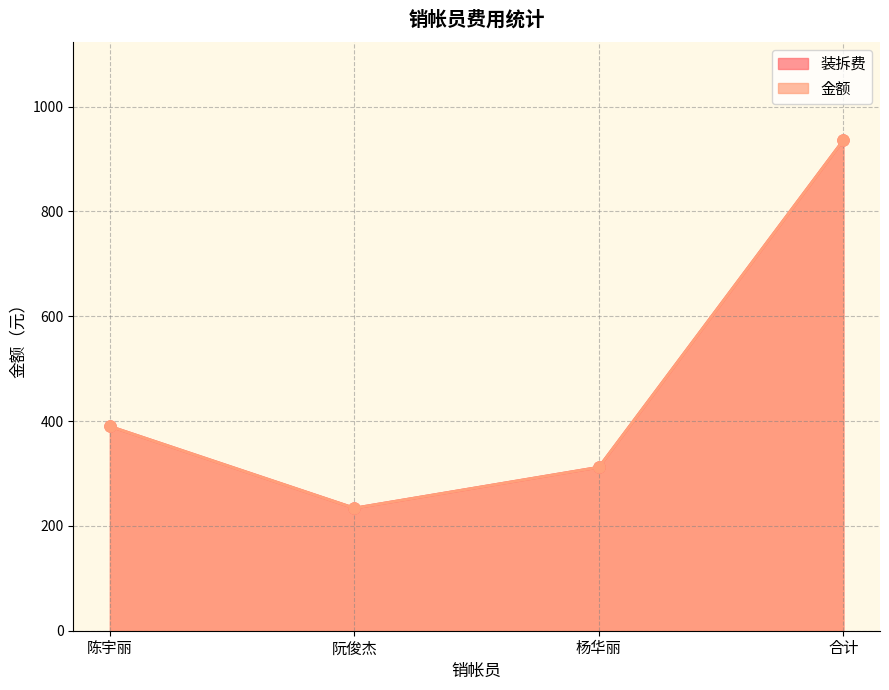

What is the label of the 1st point from the right?

合计